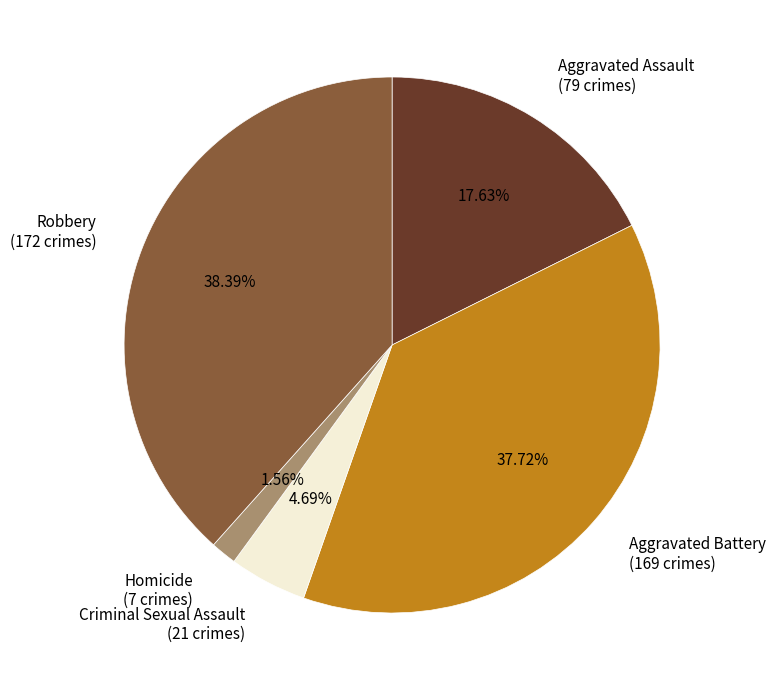

How many slices are in this pie chart?

5